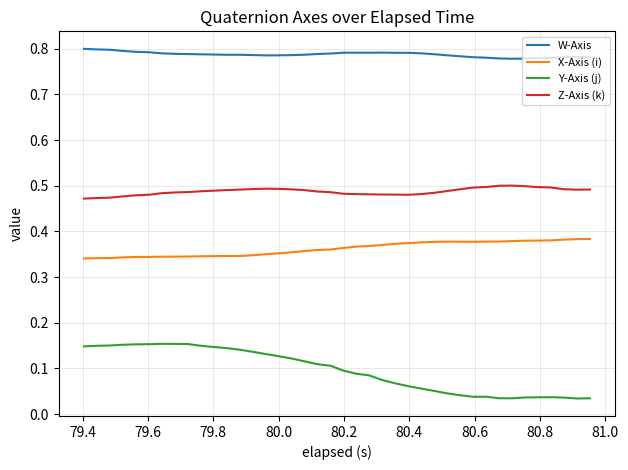

Which series has the largest total across all categories?

W-Axis